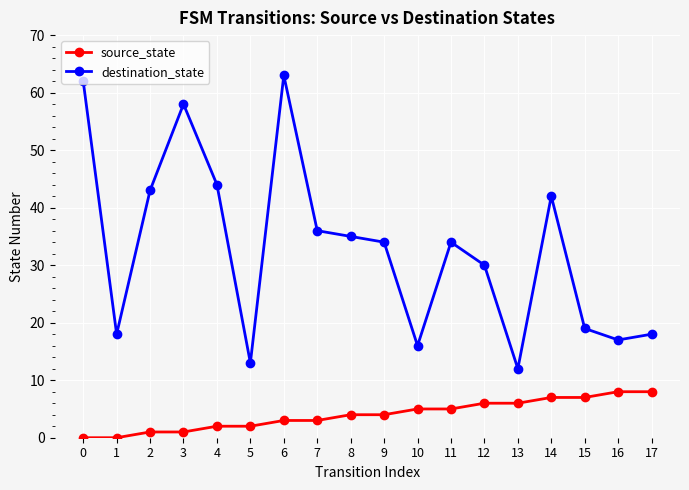

The value of destination_state at 0 is 62. True or false?

True